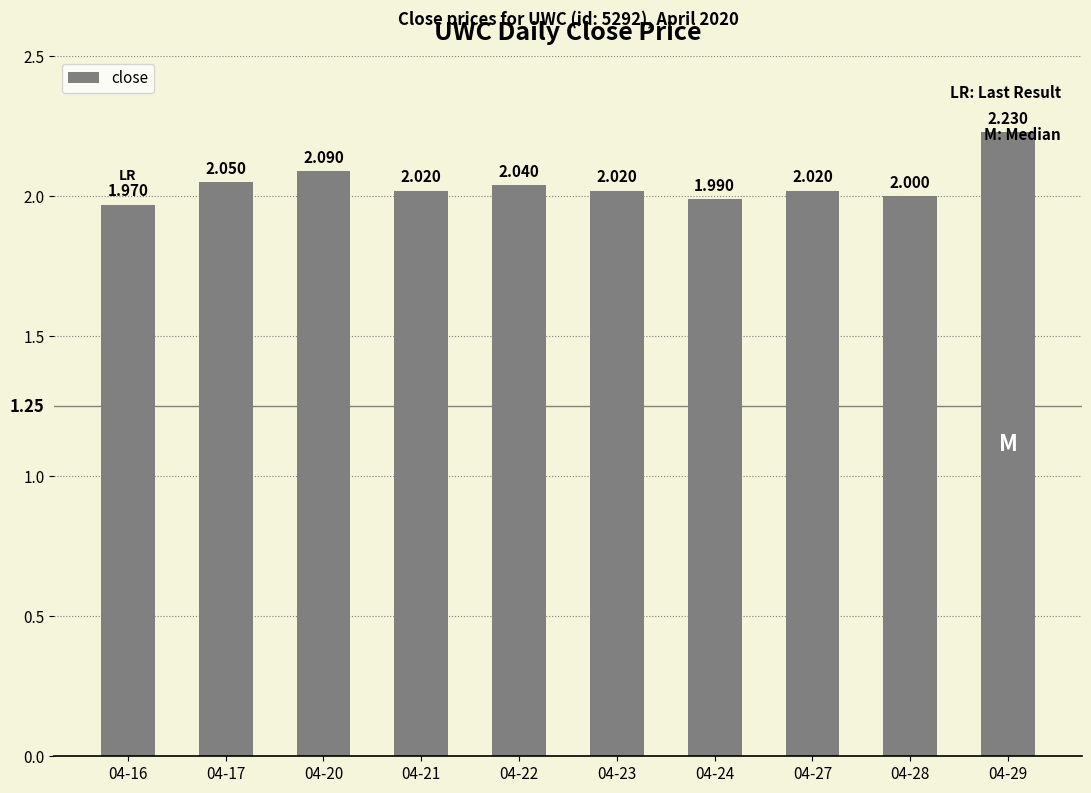

The value at 04-22 is 2.0. True or false?

True